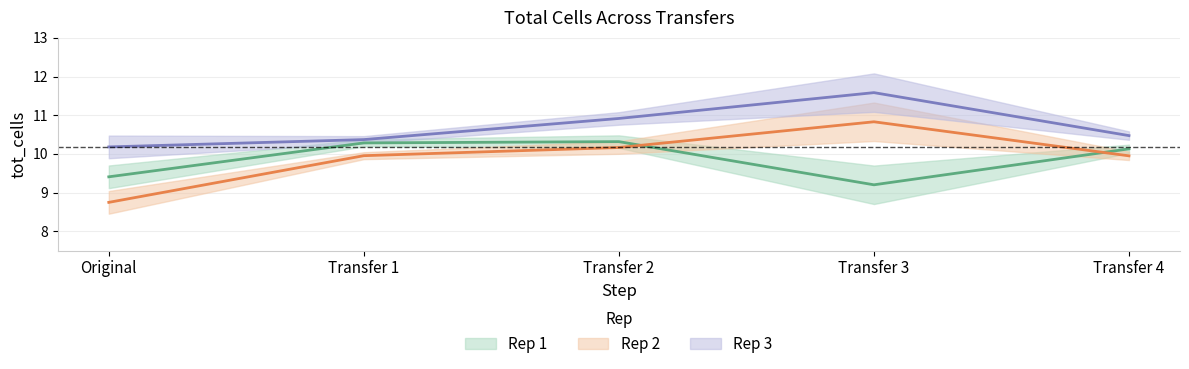

True or false: Rep 3 and Rep 2 intersect in this chart.

False